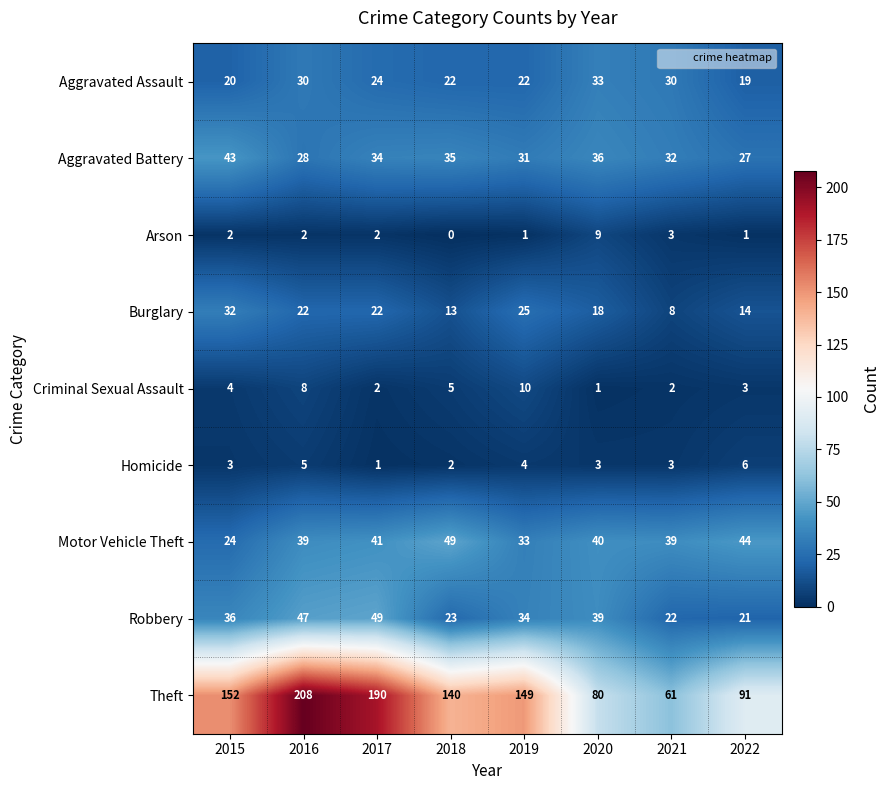

The value of Aggravated Assault at 2016 is 12. True or false?

False